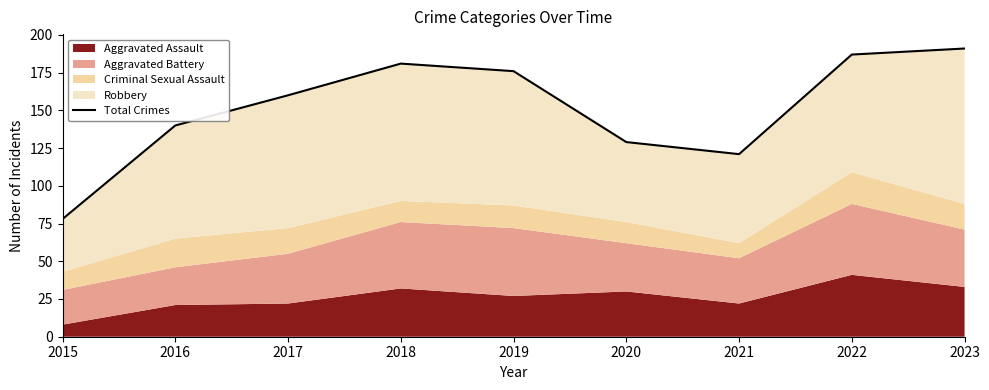

What is the greatest value displayed?

191